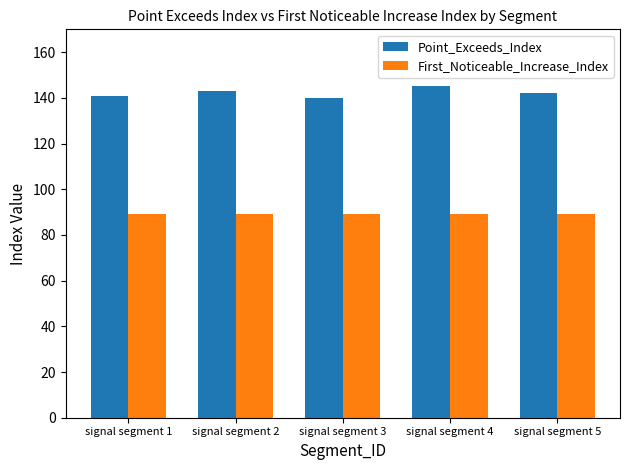

How many bars are there in total?

10